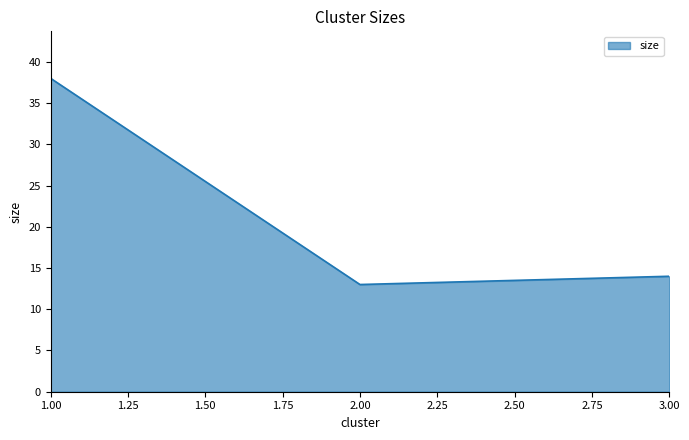

True or false: the data shows 9 at 2.00.

False